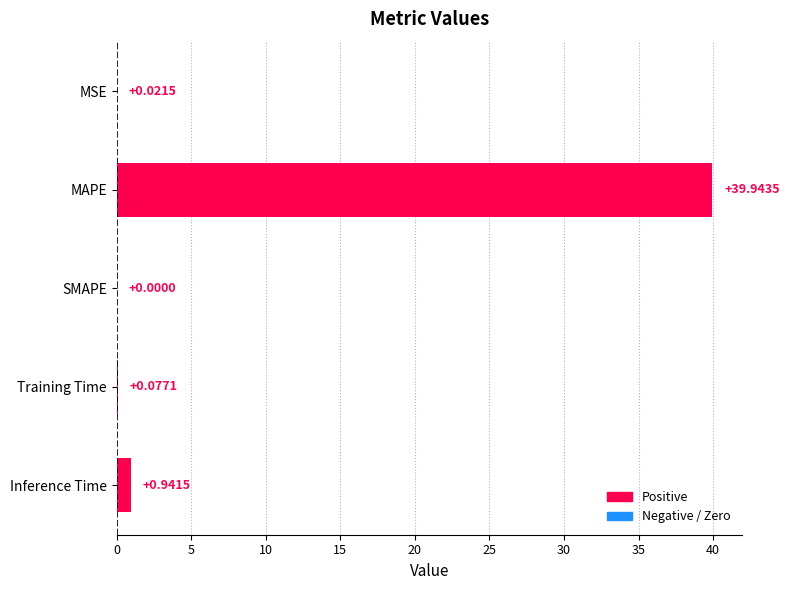

At which label is the value closest to 19?

Inference Time